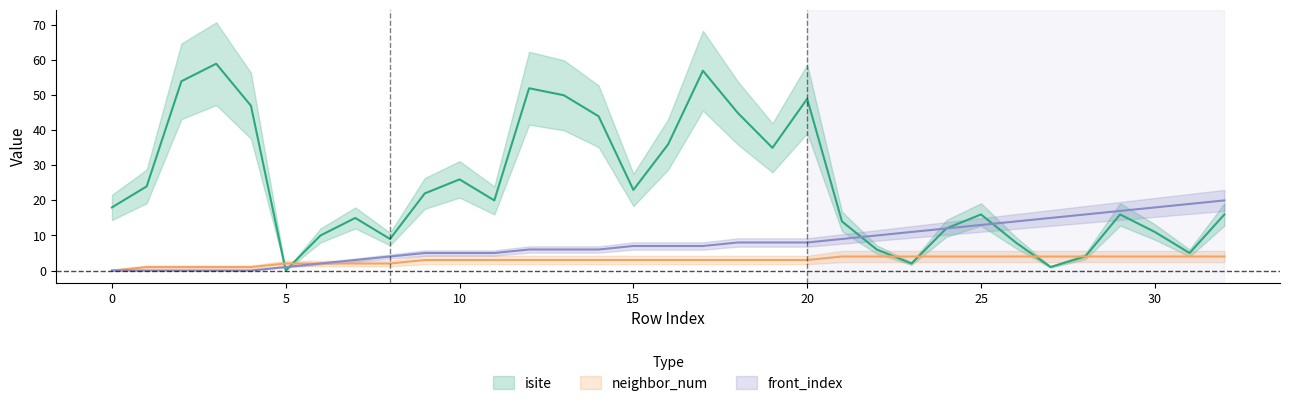

The value of isite at 14 is 44. True or false?

True